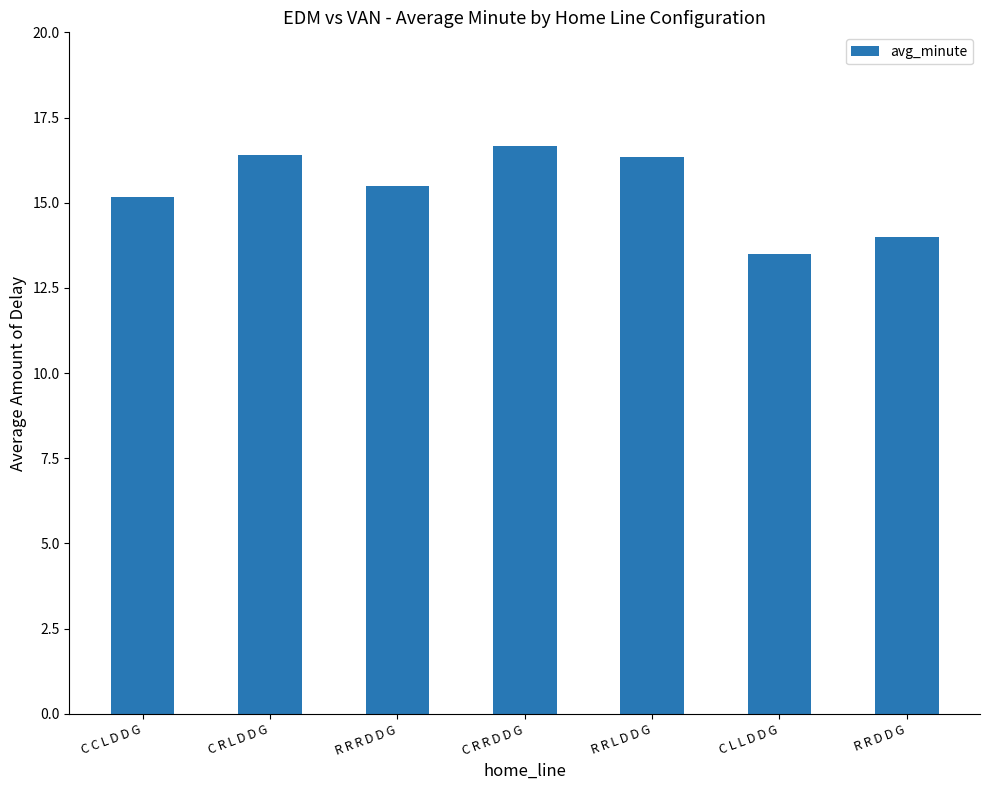

What is the value of the 1st bar from the left?

15.2